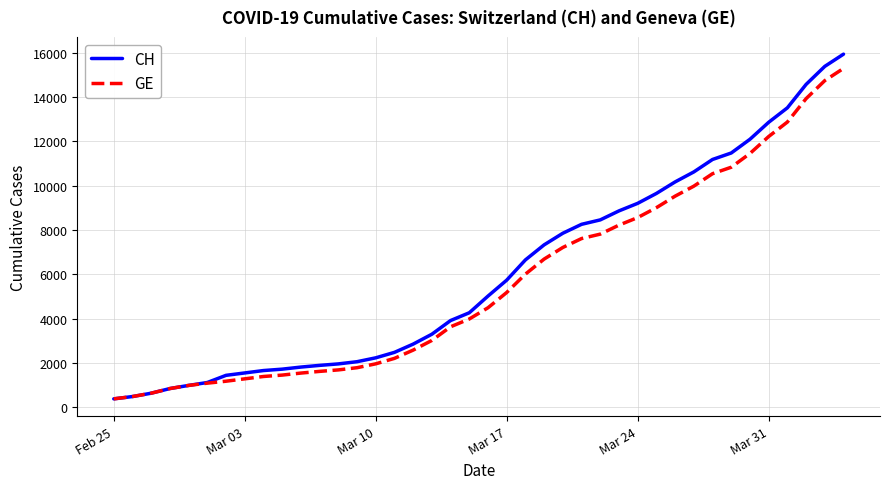

What is the minimum value for CH?

375